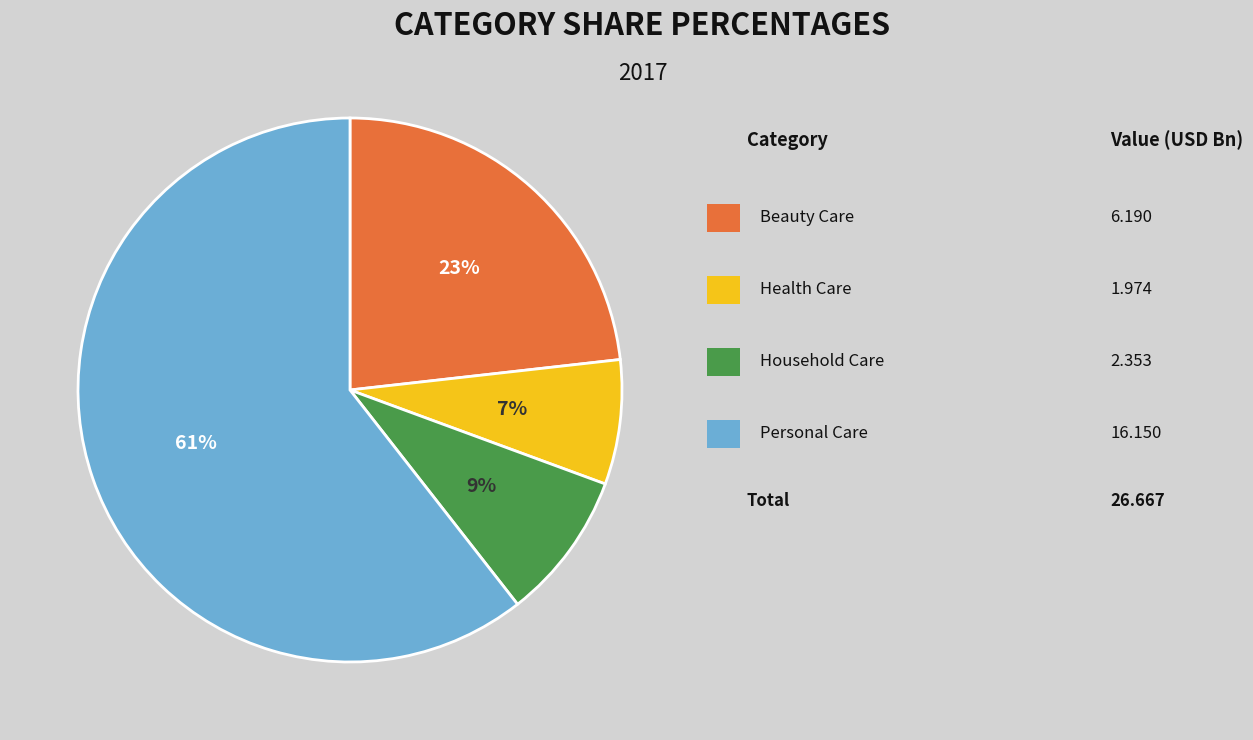

To the nearest percent, what is the average slice percentage?

25%